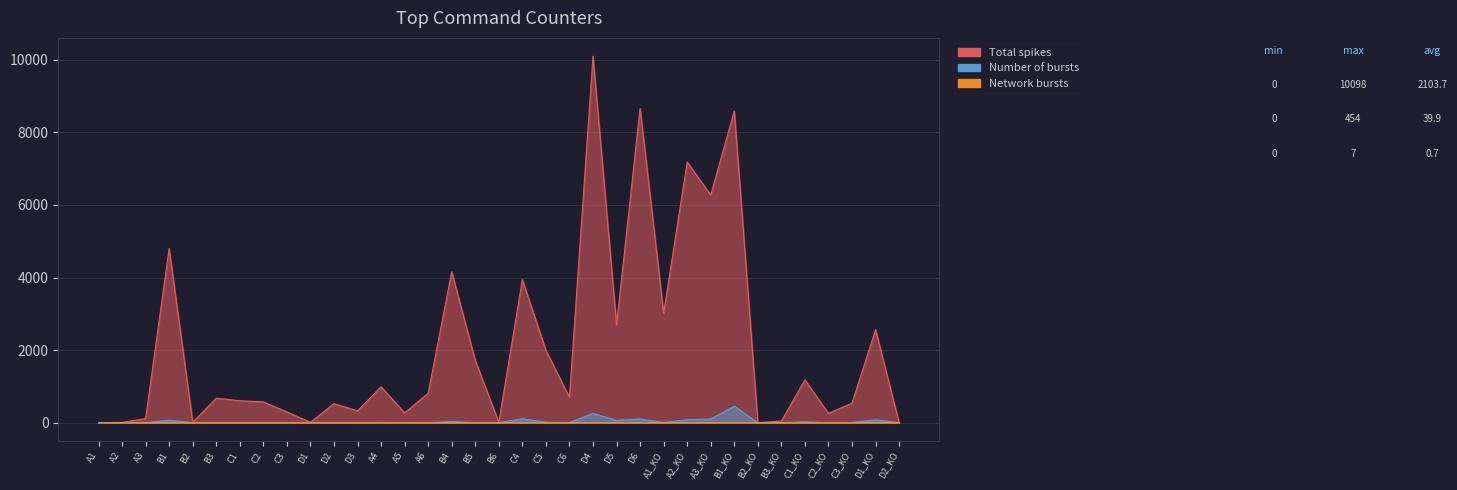

What is the label of the 20th point from the left?

C5